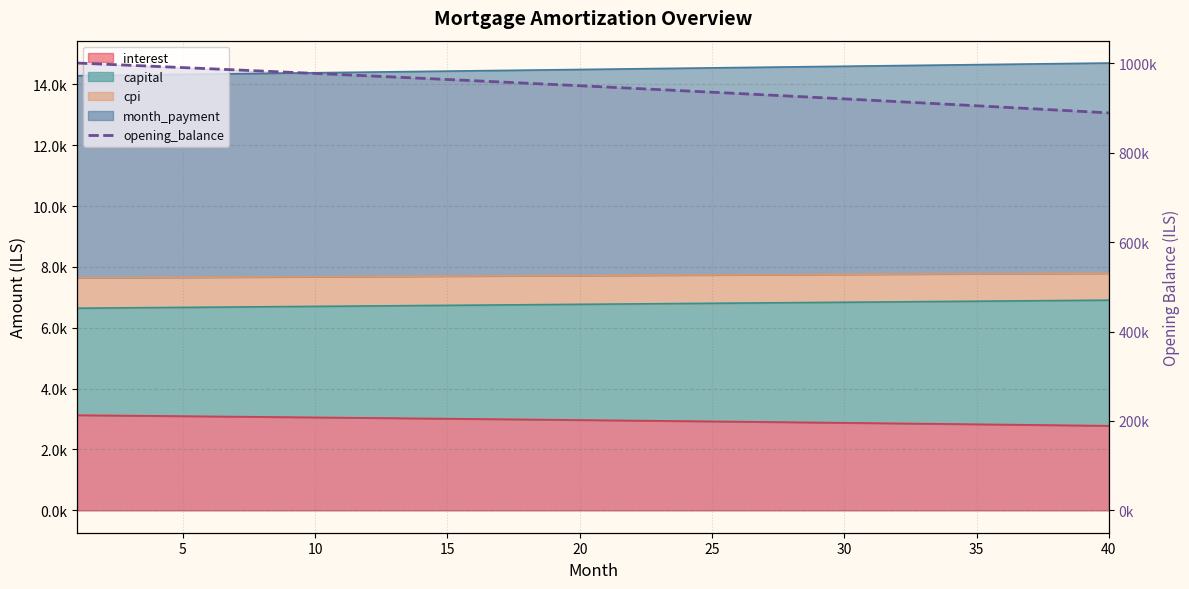

How many lines are shown in the chart?

1